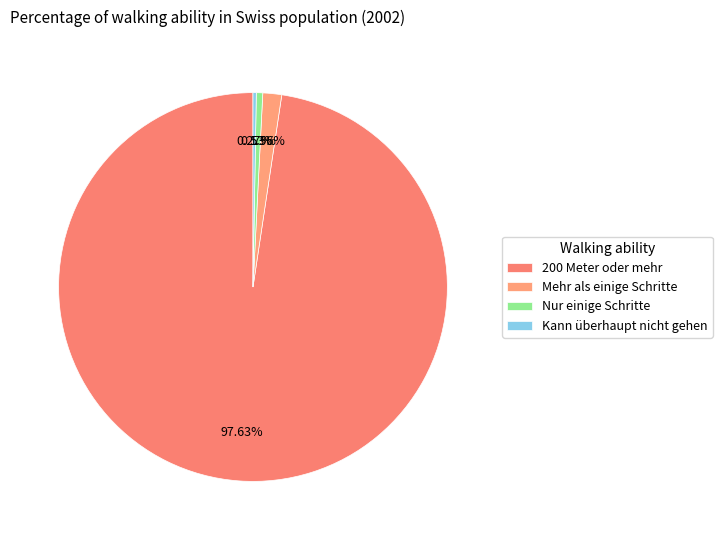

The Mehr als einige Schritte slice represents 2% of the pie. True or false?

True